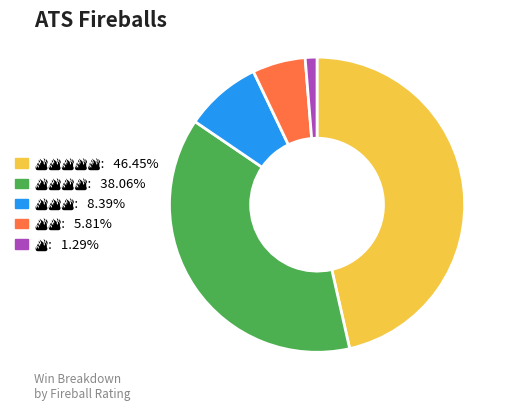

Is there any slice that represents more than half of the pie?

No